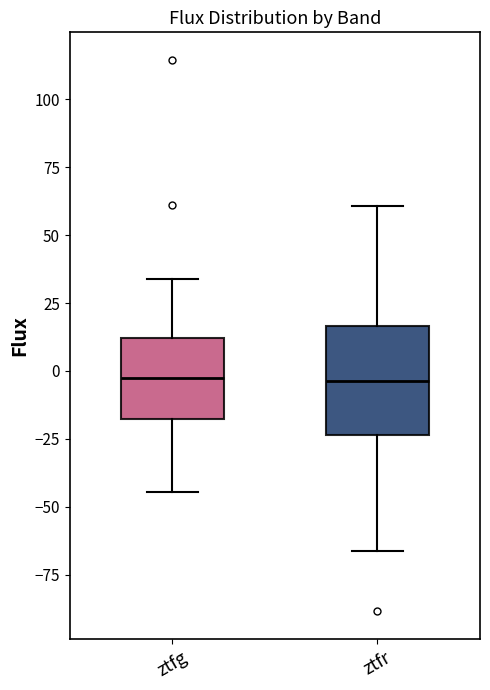

Reading left to right, transcribe this box plot: for each box, give where its median line is, the range the box spans, and where its two whiskers end, as read against the y-axis. The values are not printed on the chart, so give them approximately, as read against the axis.

ztfg: median 0, box -20 to 10, whiskers -45 to 35
ztfr: median -5, box -25 to 15, whiskers -65 to 60